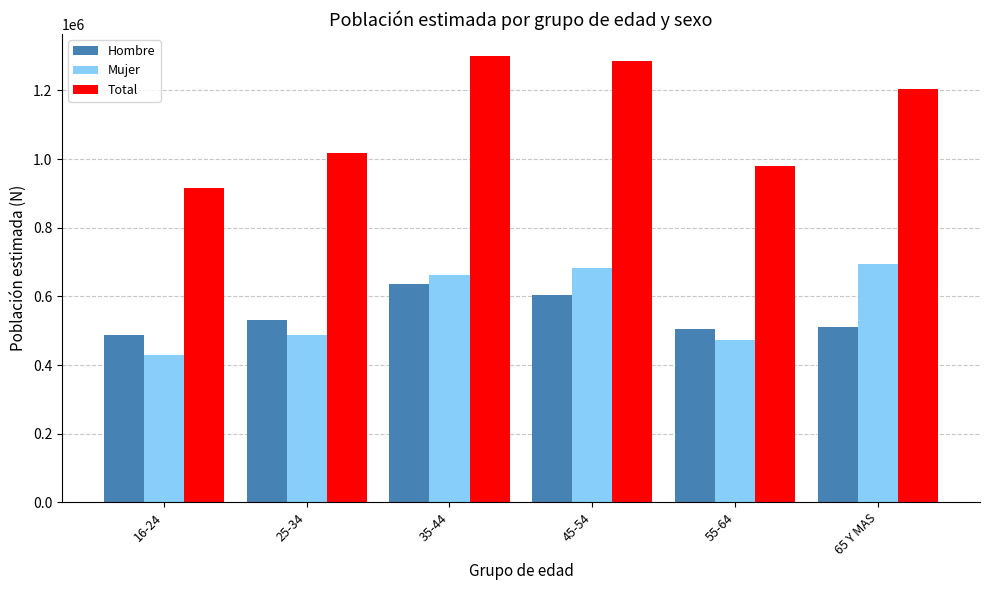

What is the difference between the second highest and minimum values in the Mujer series?

254865